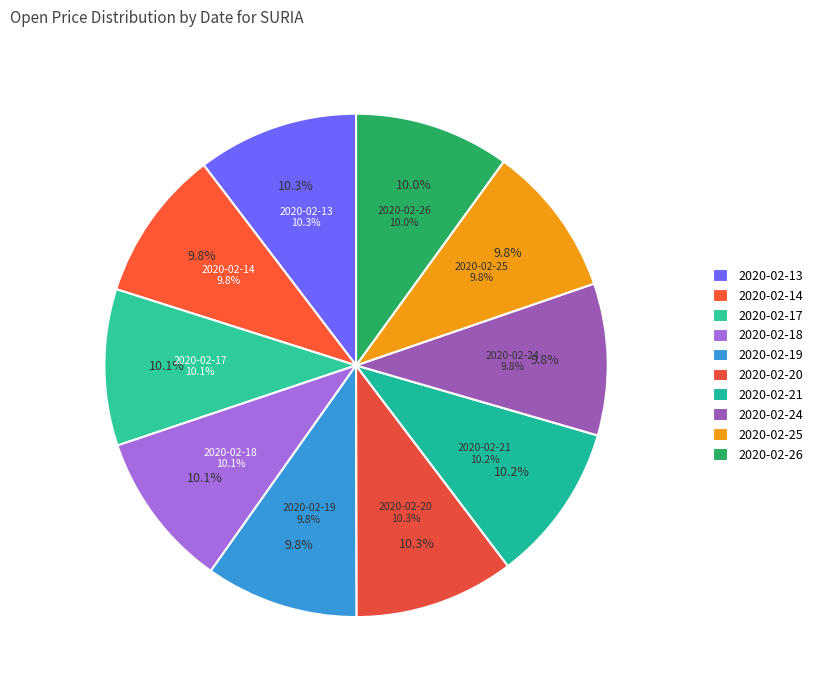

True or false: 2020-02-25 accounts for 10% of the total.

True